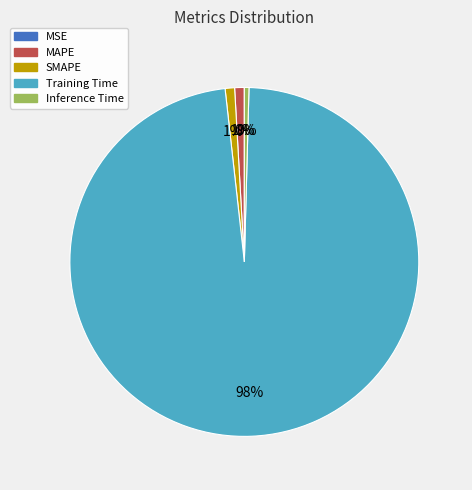

Does SMAPE account for over 50% of the chart?

No